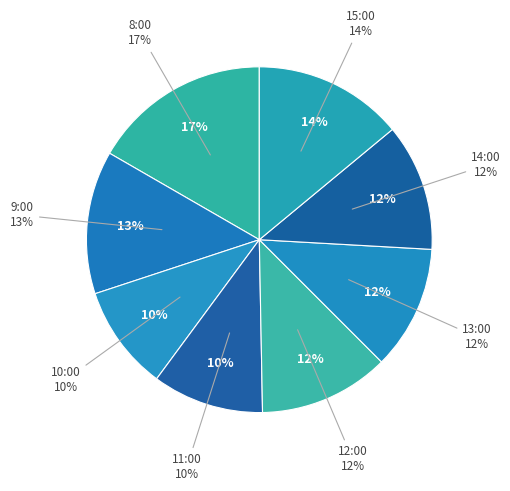

To the nearest percent, what percentage of the pie is 14:00?

12%